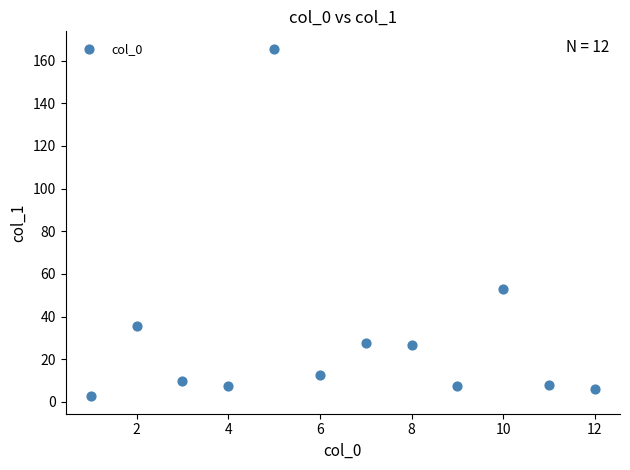

What Y value in the scatter plot is closest to 84?

52.9